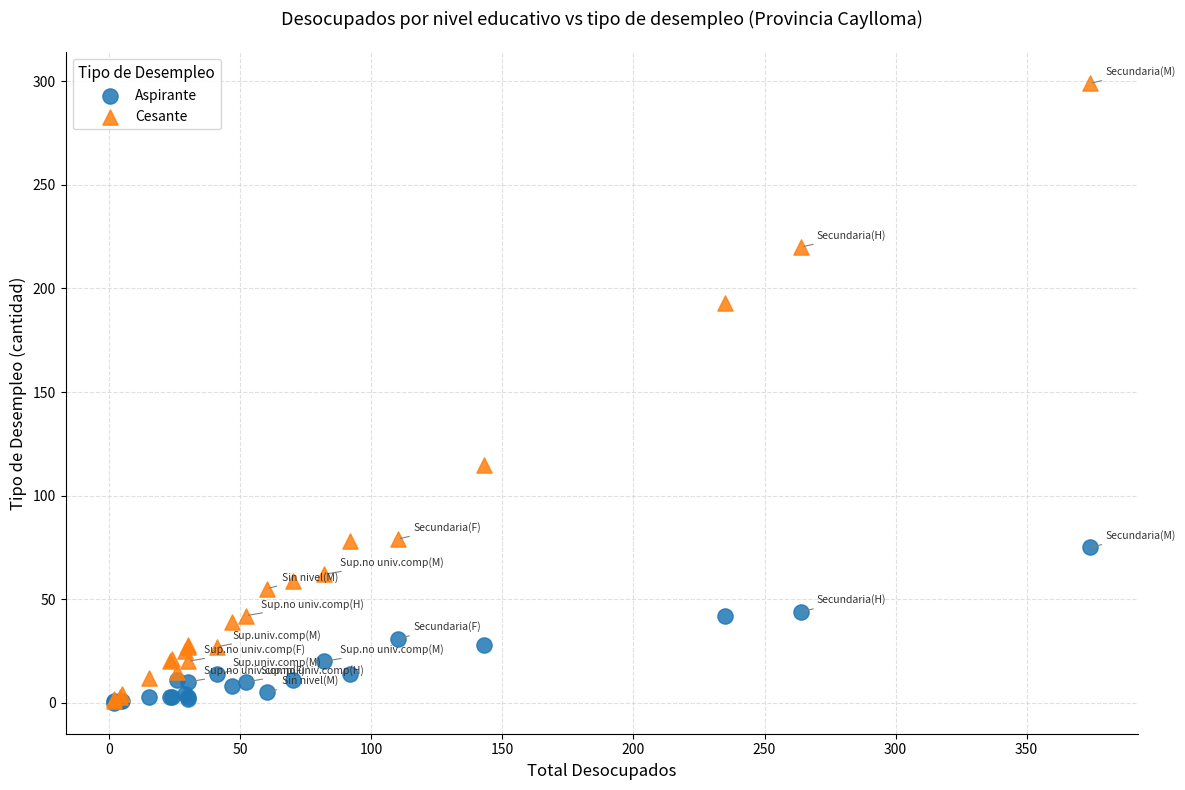

In the Cesante series, what Y value is closest to 150?

115